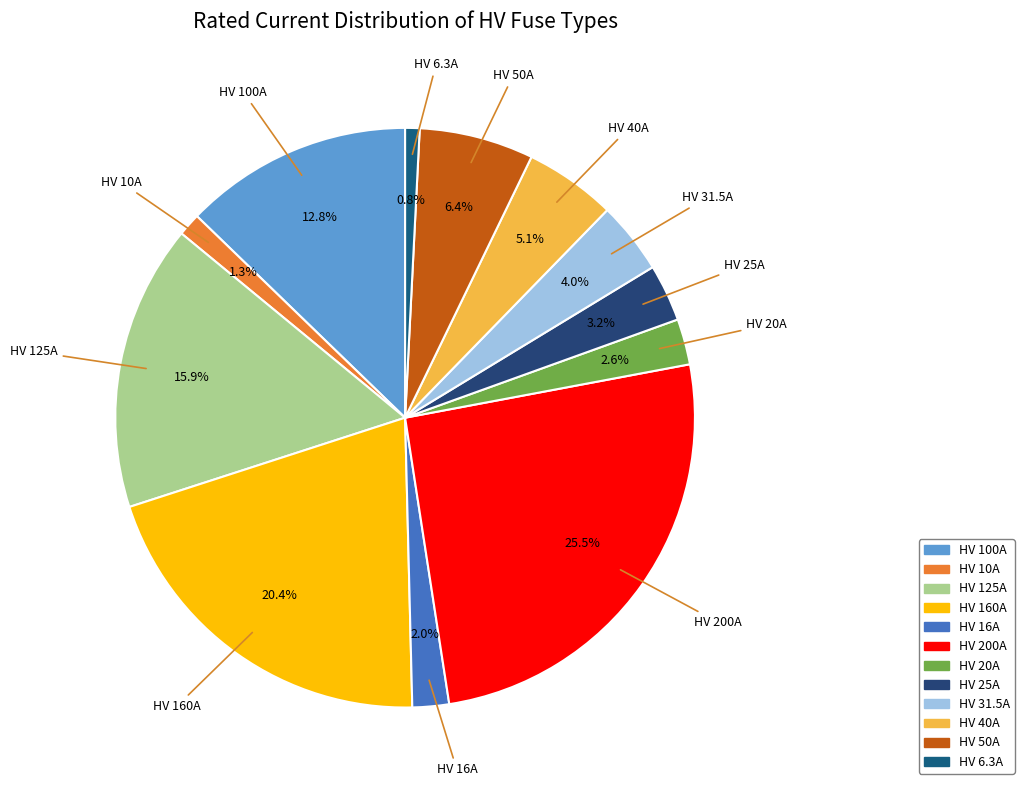

To the nearest percent, what is the average slice percentage?

8%